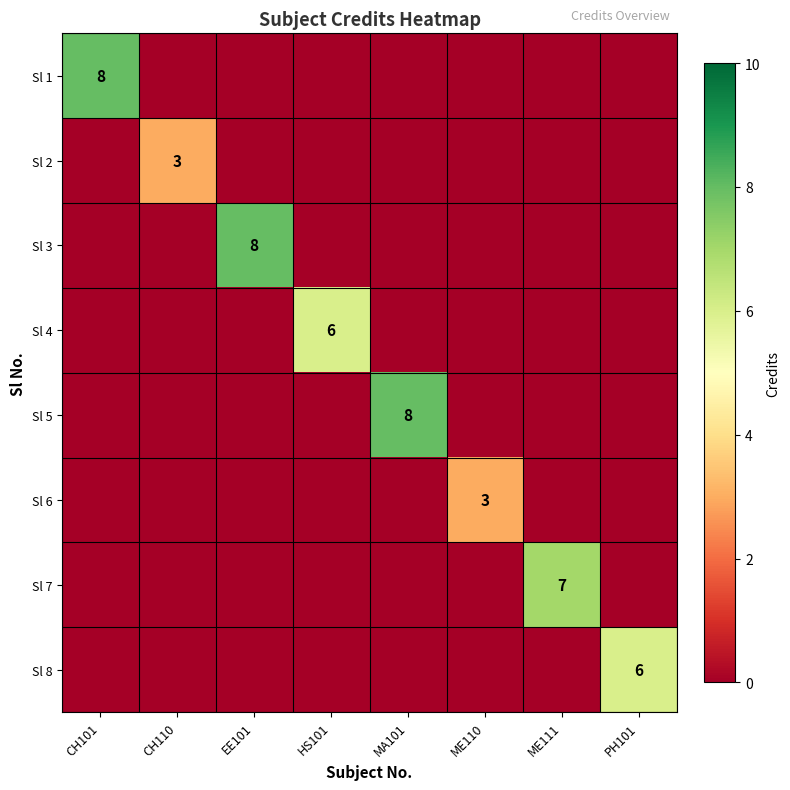

Is it true that Sl 4 equals 10 at HS101?

False